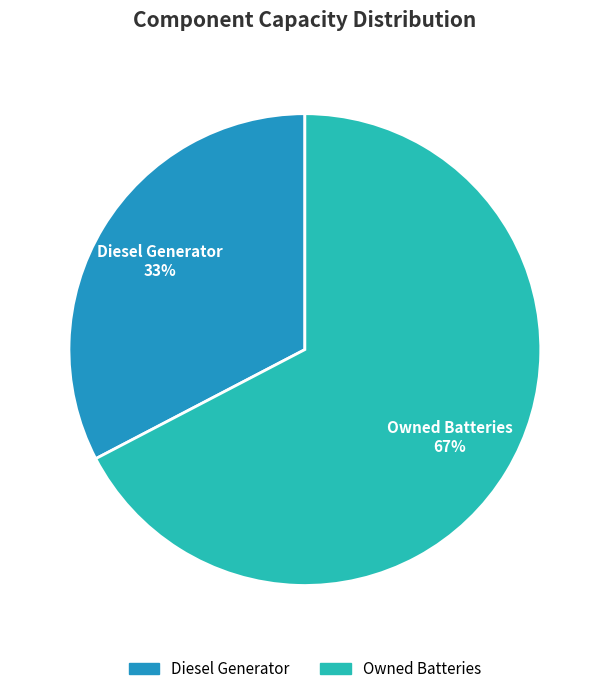

Which slice represents more than half of the pie?

Owned Batteries